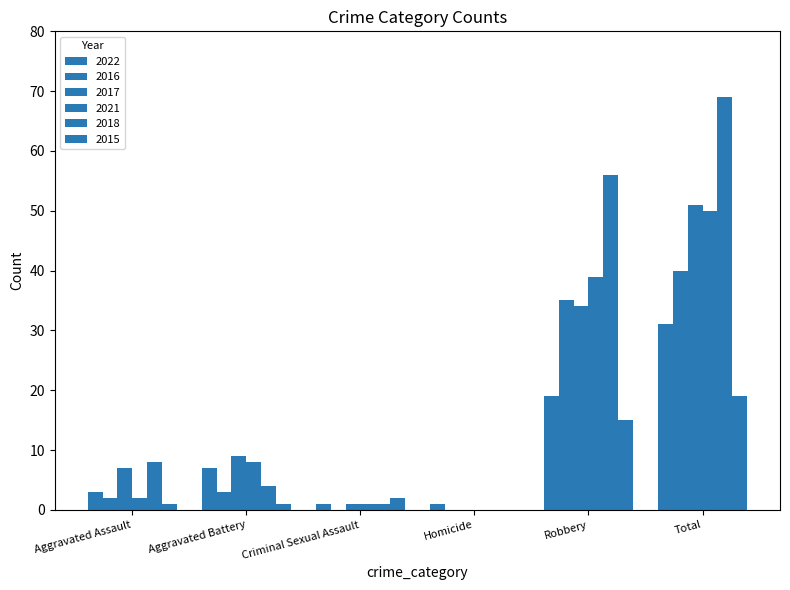

Is it true that 2021 equals 0 at Criminal Sexual Assault?

False